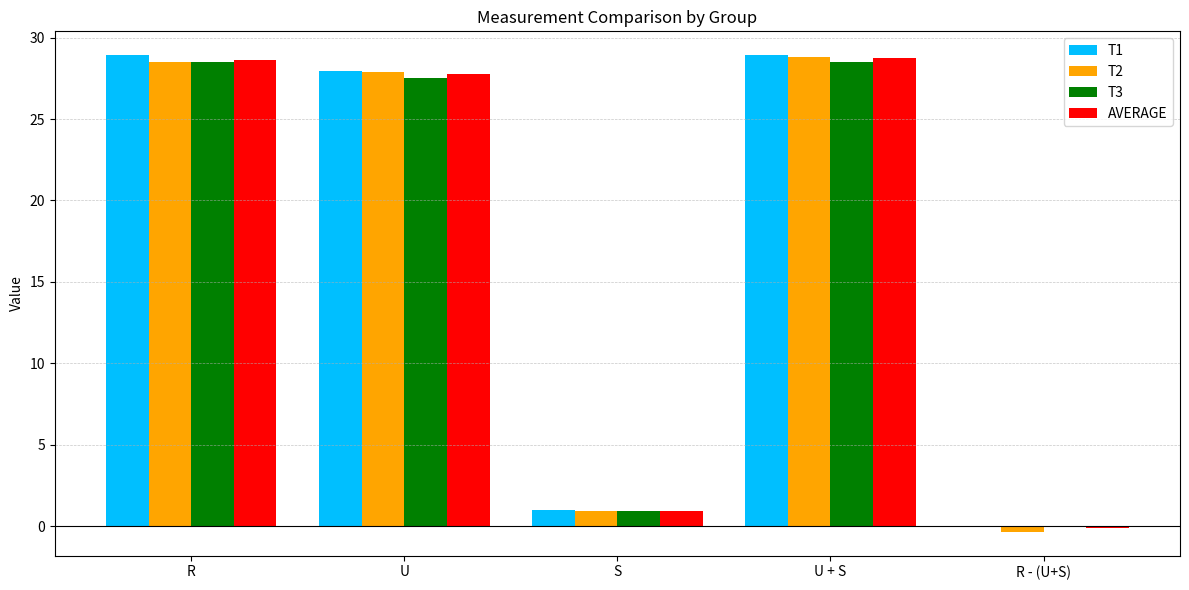

How many data points in AVERAGE are above 27?

3